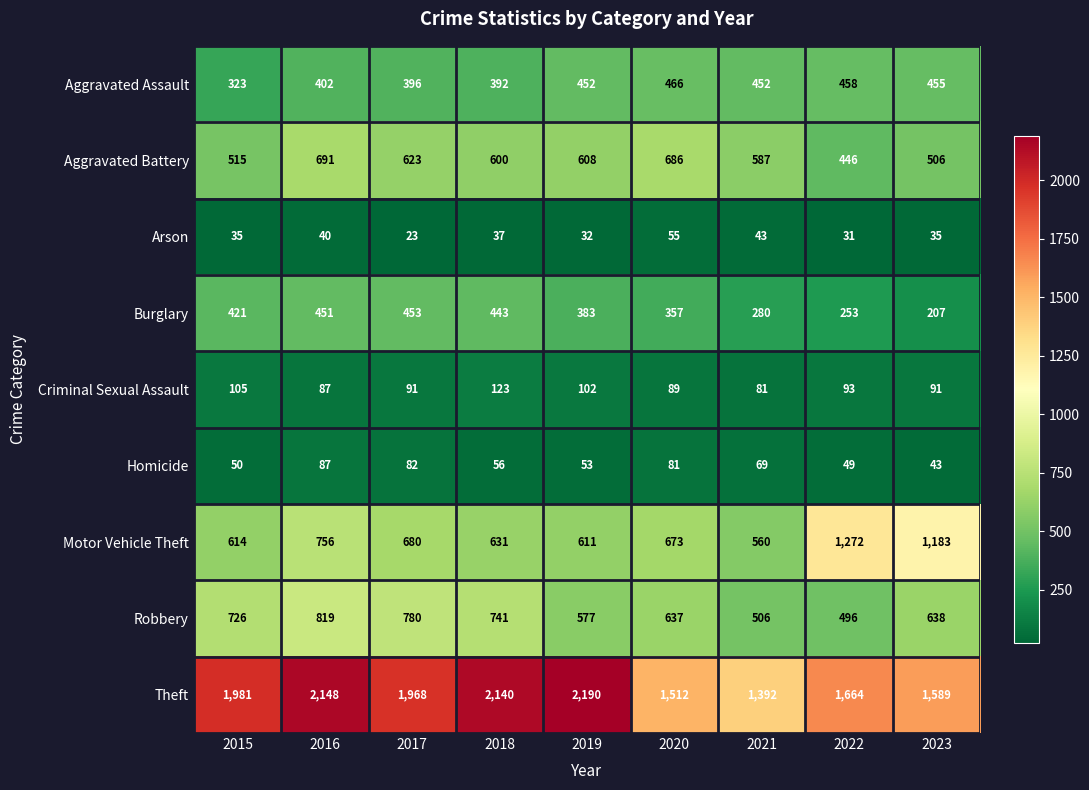

List the series in order of their peak value, lowest first.

Arson, Homicide, Criminal Sexual Assault, Burglary, Aggravated Assault, Aggravated Battery, Robbery, Motor Vehicle Theft, Theft